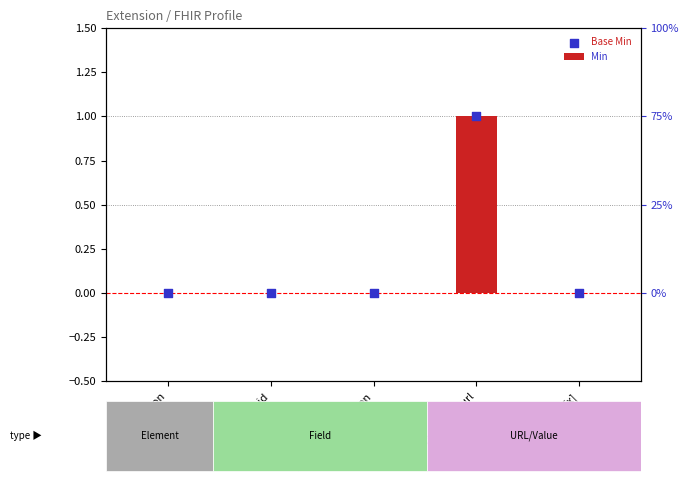

At which category is the sum across all series the highest?

Extension.url